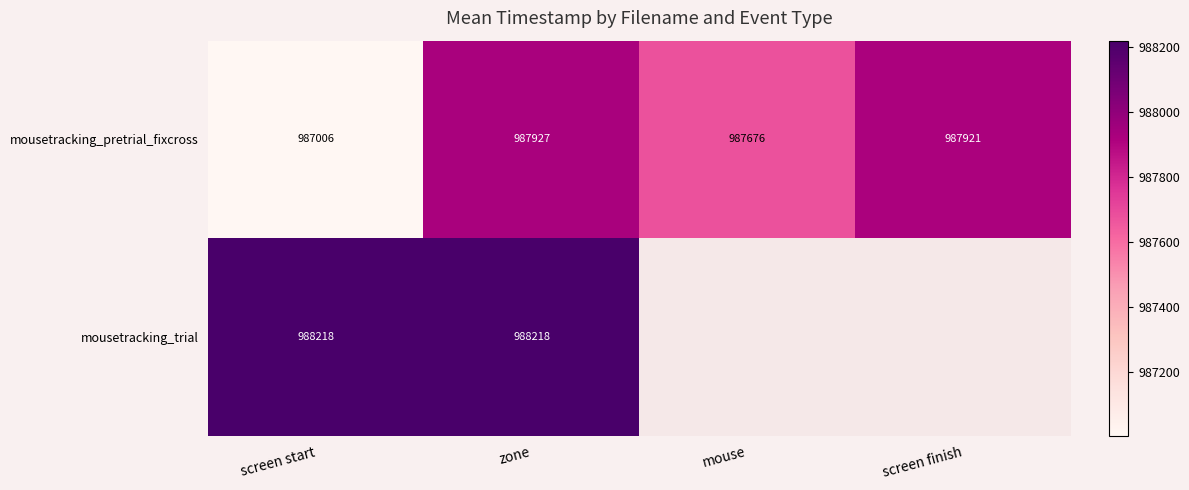

At which category is the sum across all series the highest?

zone